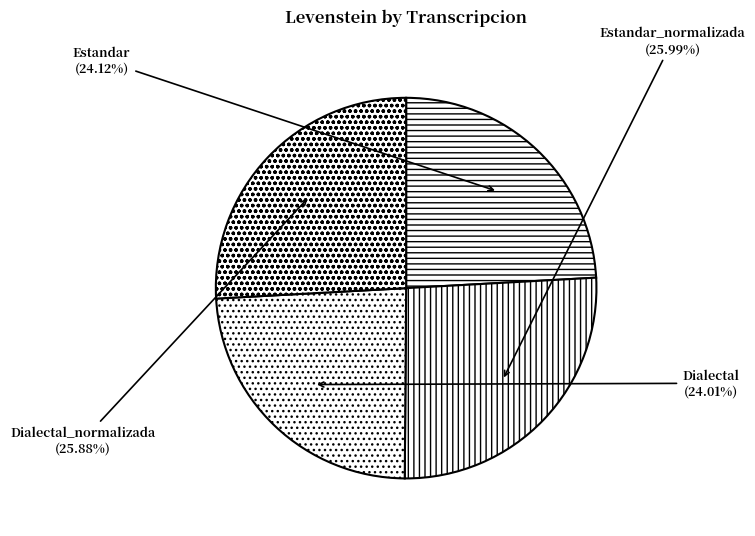

What percentage is the Dialectal_normalizada slice, to the nearest percent?

26%